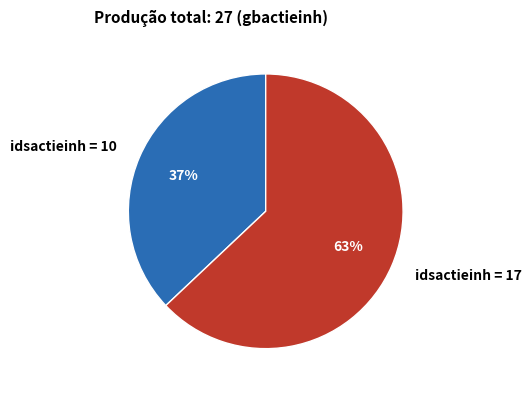

Is it true that idsactieinh = 17 is 77% of the pie?

False